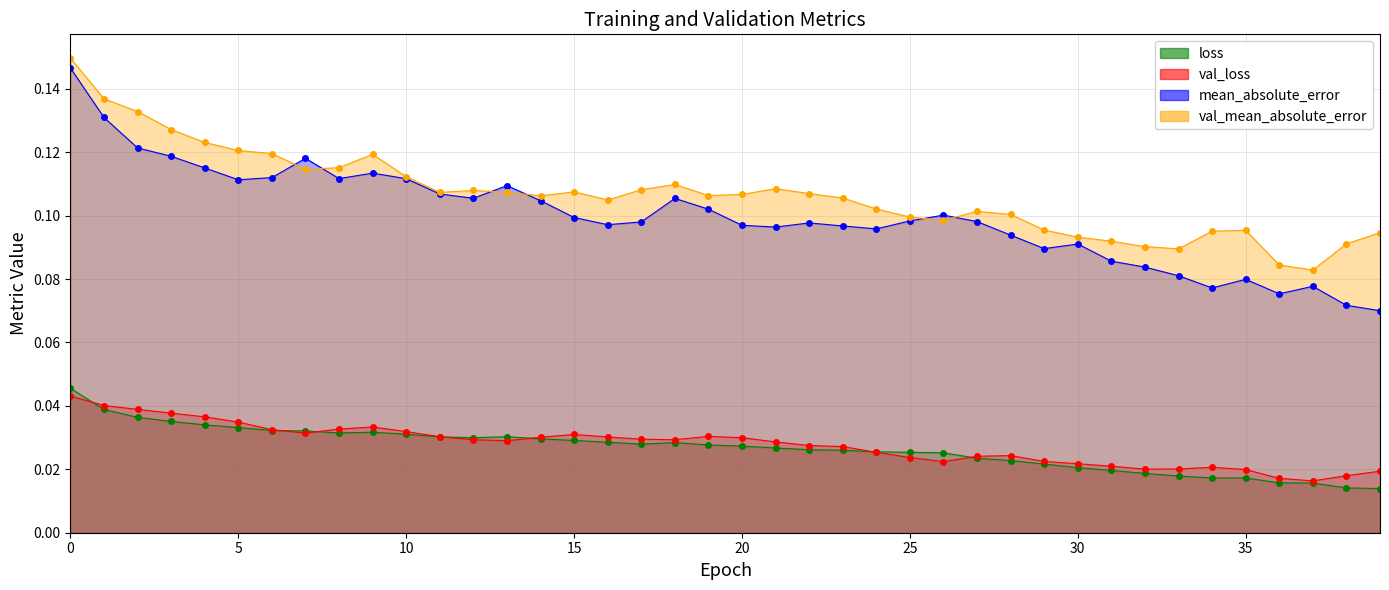

Is the value of val_mean_absolute_error at 12 greater than the value of val_loss at 28?

Yes